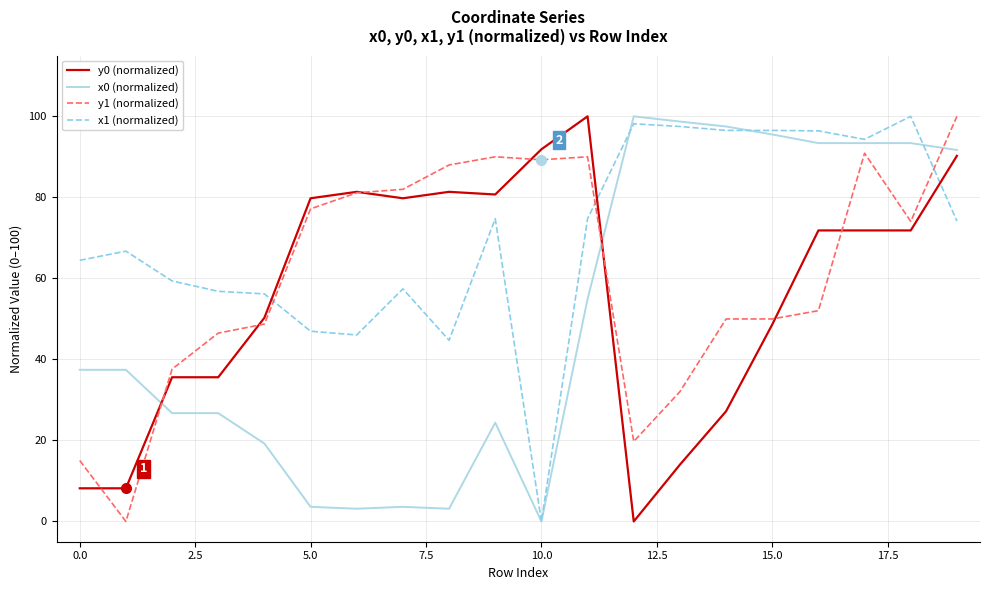

Which series has the largest total across all categories?

x1 (normalized)